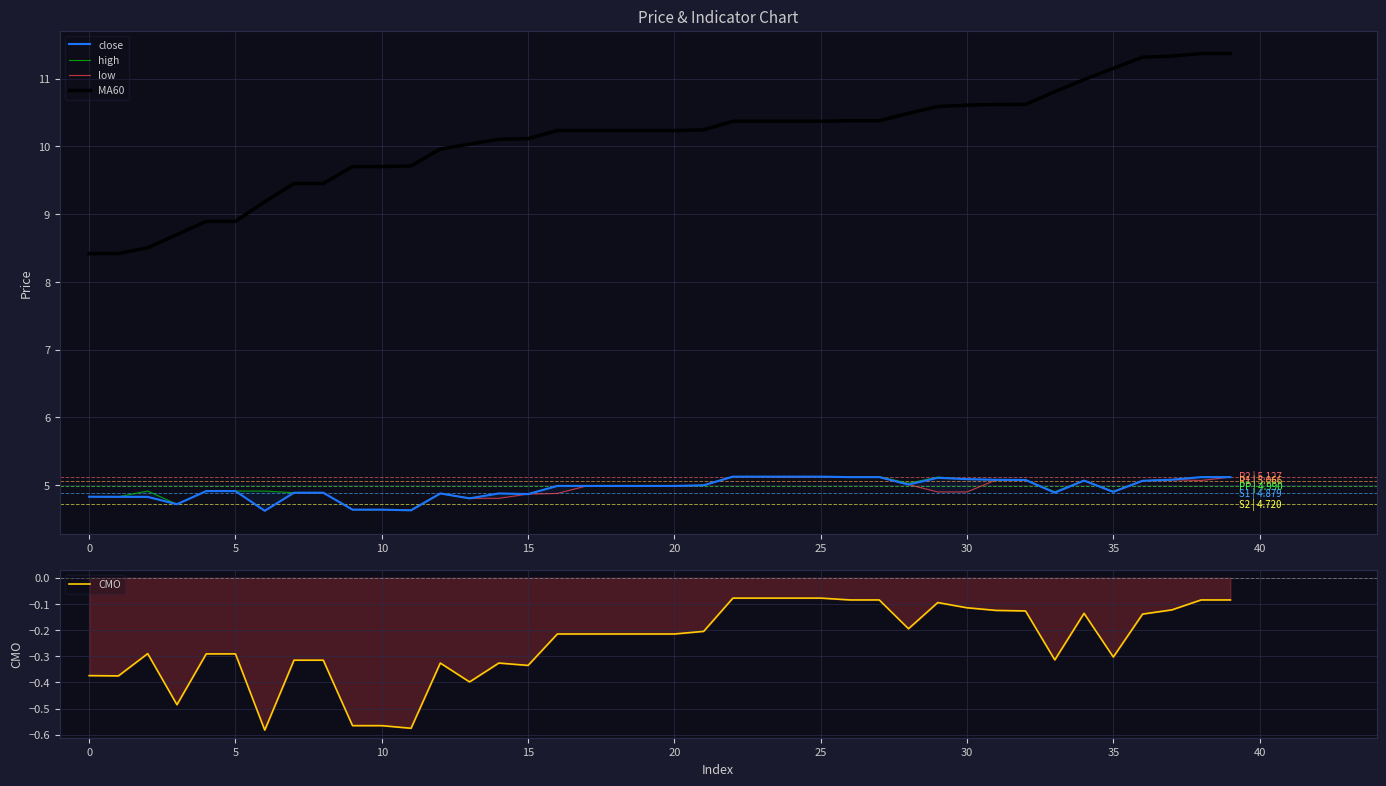

True or false: MA60 and CMO intersect in this chart.

False